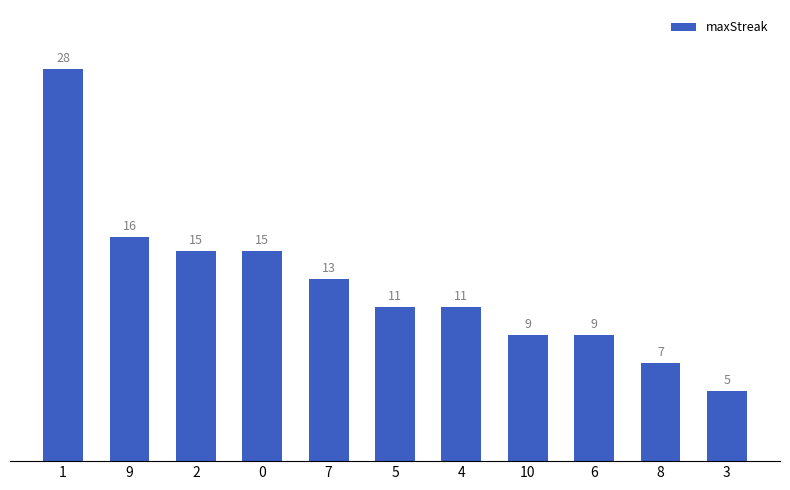

How many bars are there in total?

11